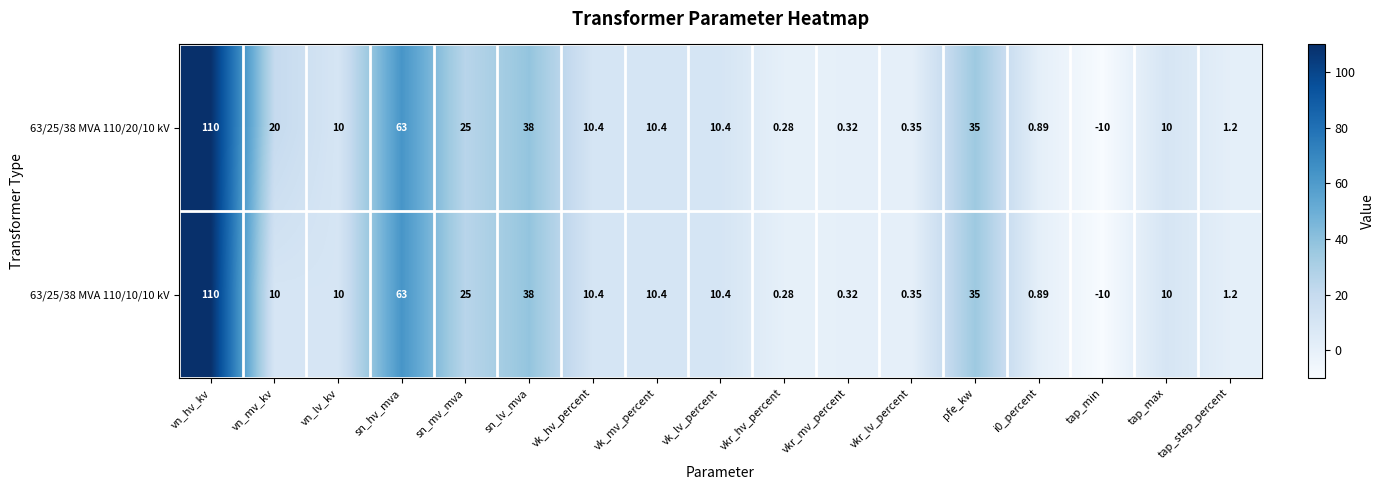

At which category is the sum across all series the highest?

vn_hv_kv